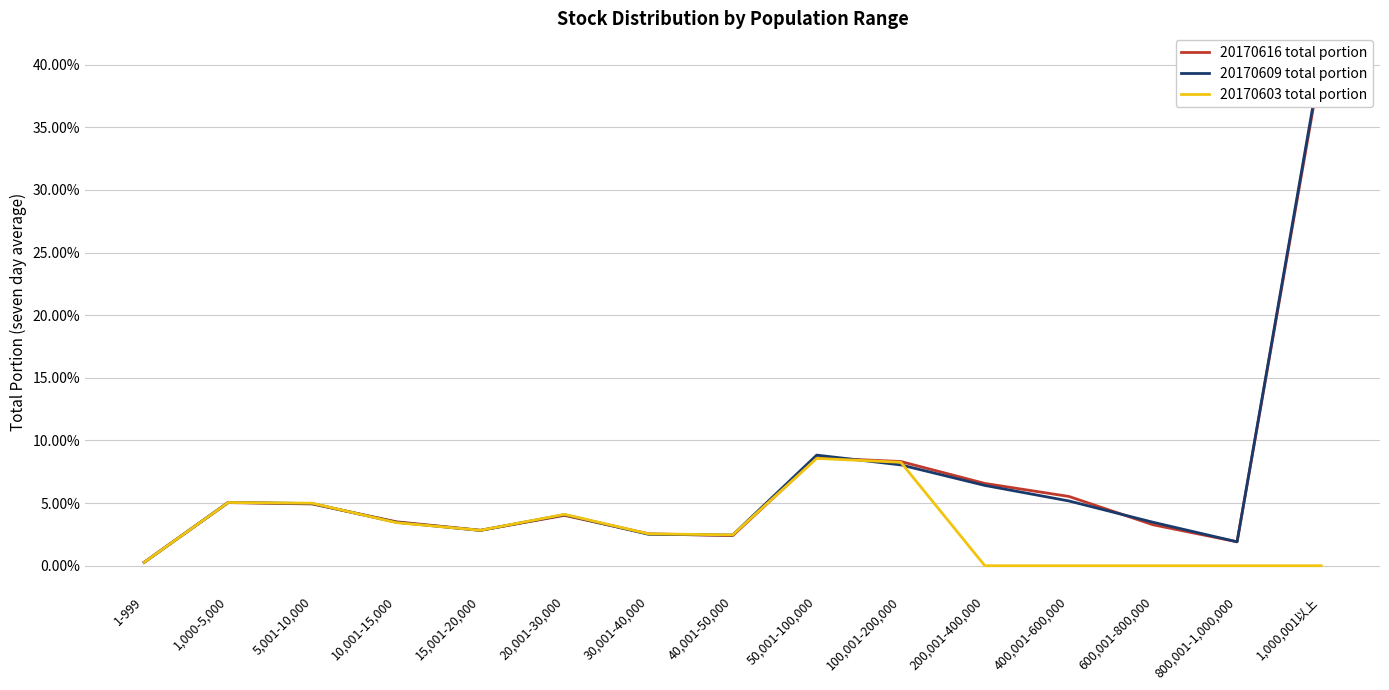

What value does the 20170609 total portion series have at 20,001-30,000?

4.1